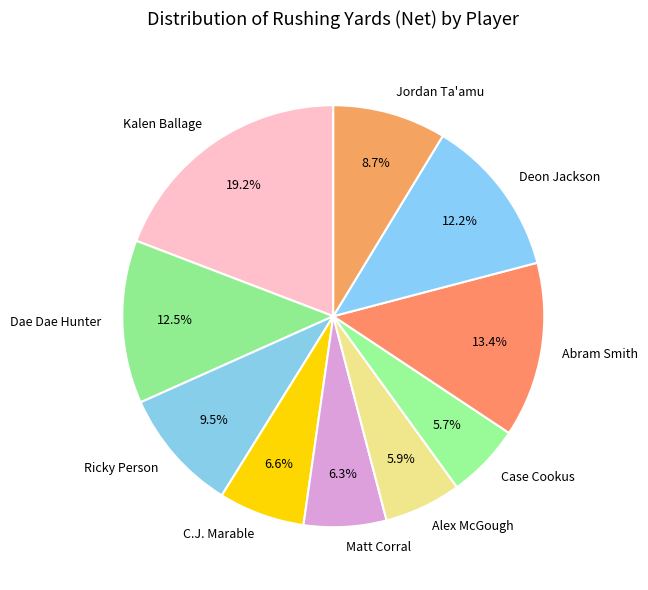

Between Case Cookus and Dae Dae Hunter, which is larger?

Dae Dae Hunter